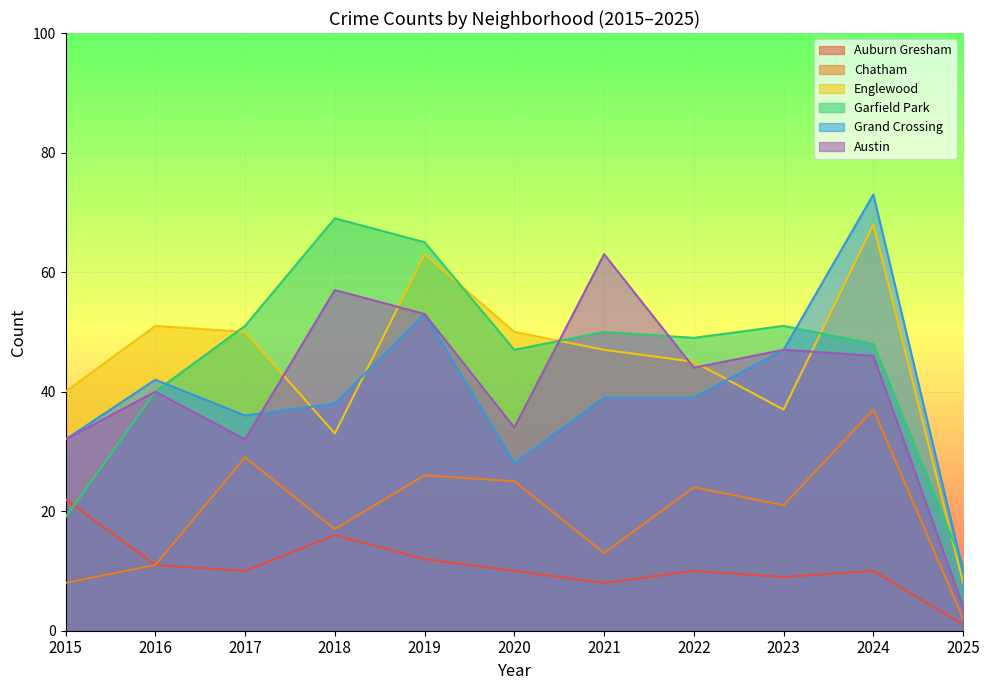

Where is Garfield Park nearest to the value 40?

2016